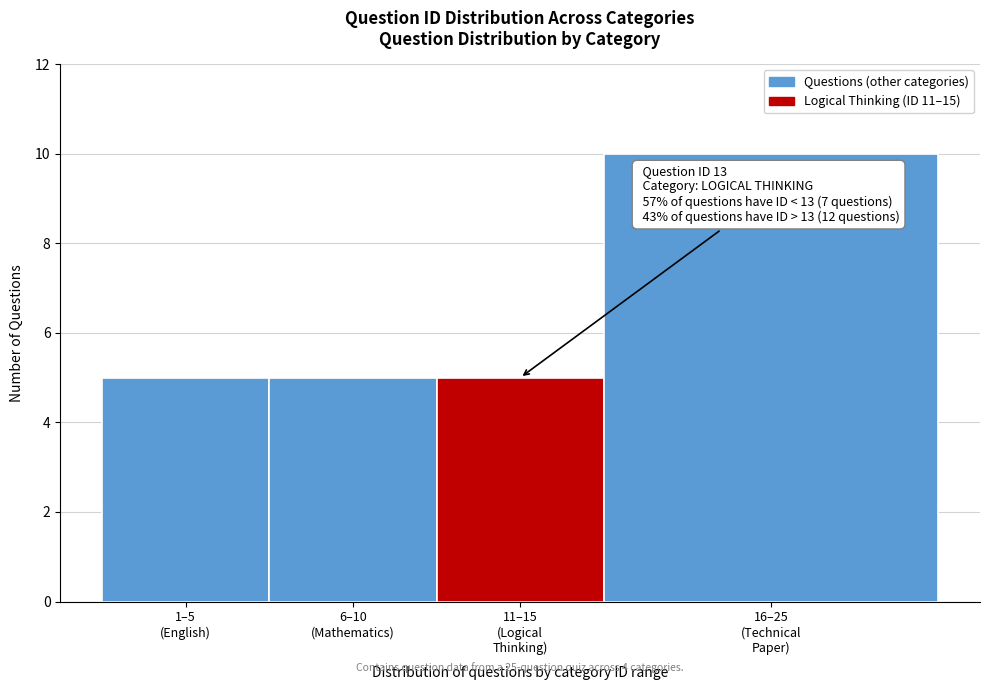

Reading left to right, what are all the values shown in this chart?

5	5	5	10